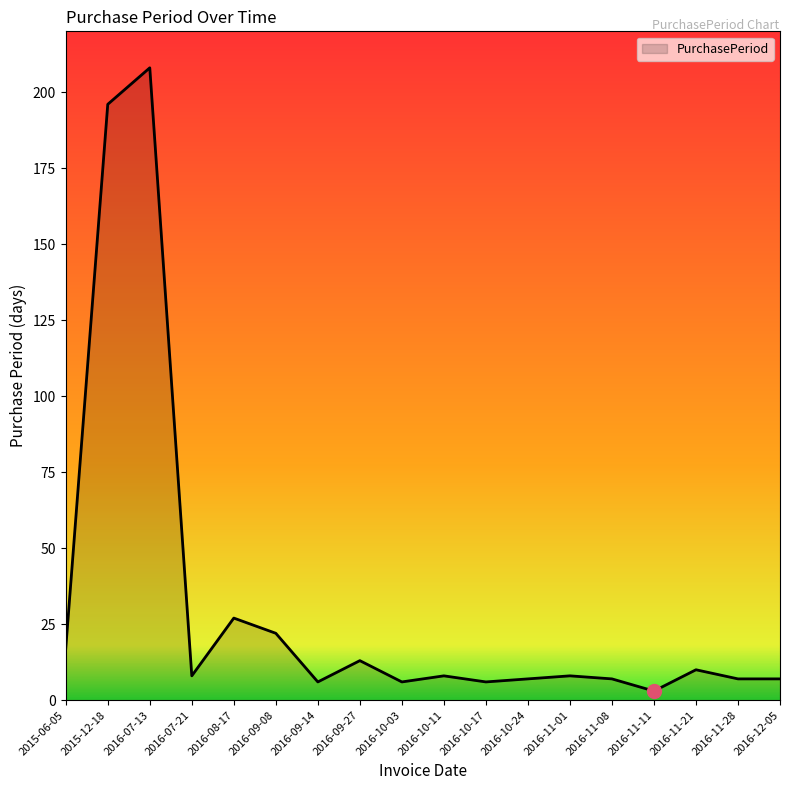

The value at 2015-12-18 is 196. True or false?

True